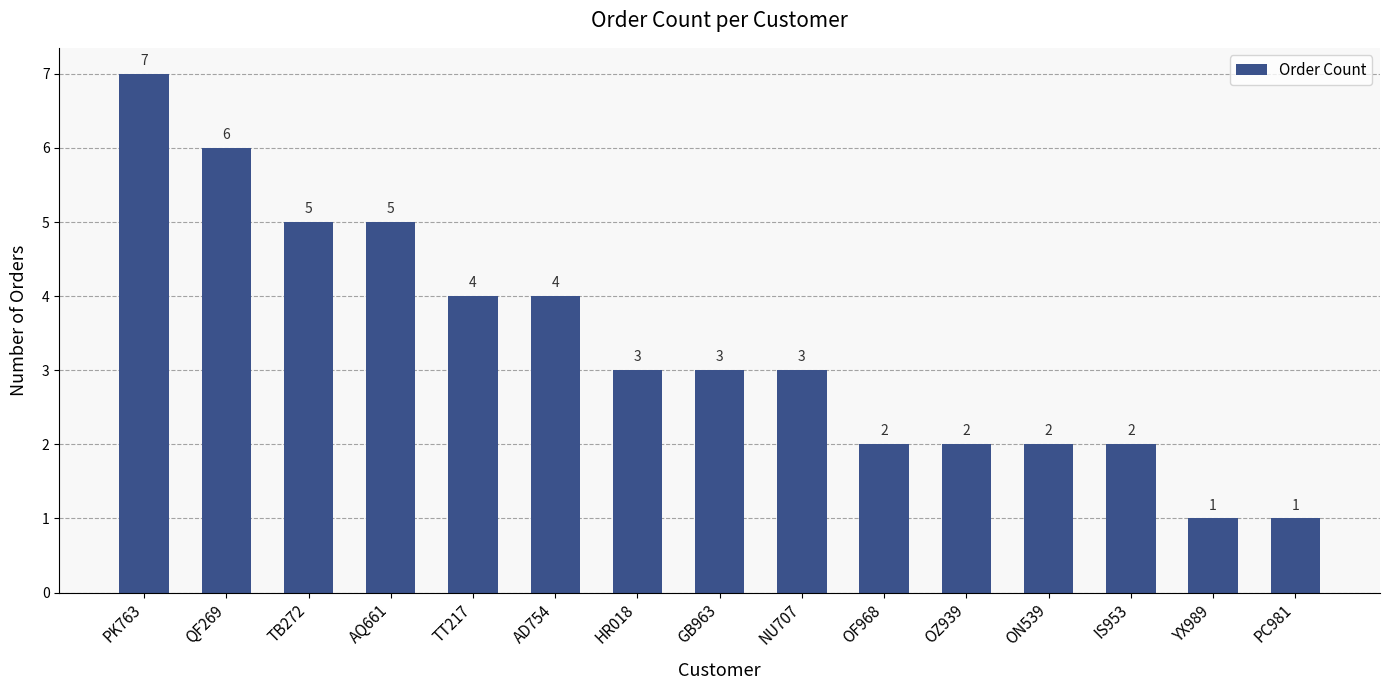

What is the label of the 1st bar from the right?

PC981